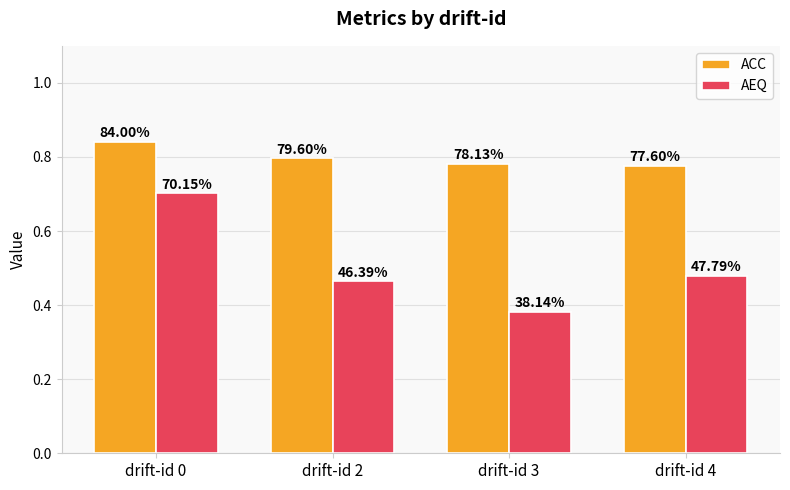

How many groups of bars are there?

4